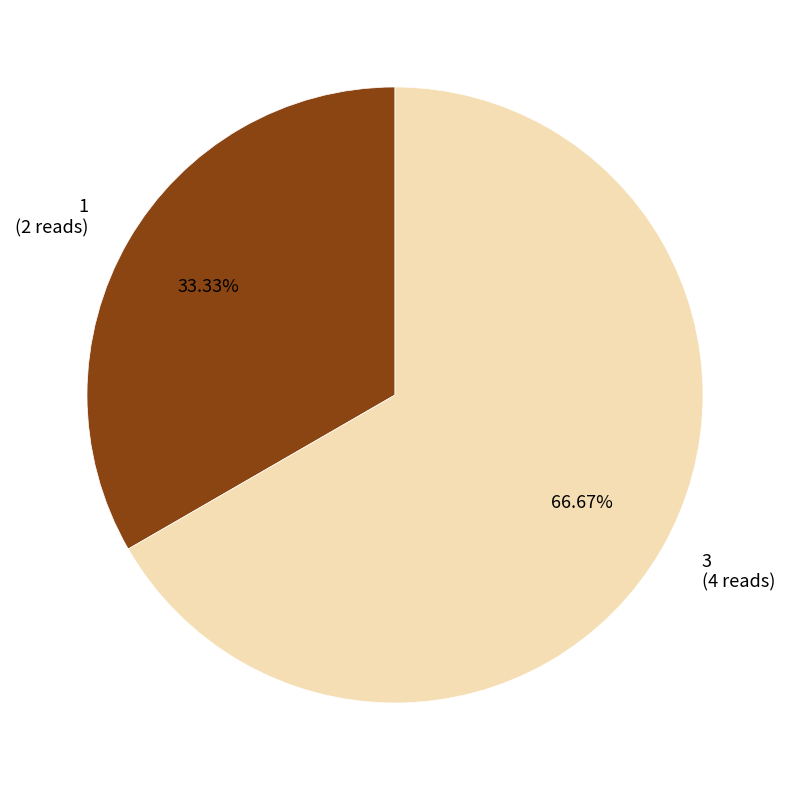

What portion of the pie excludes 3?

33.3%